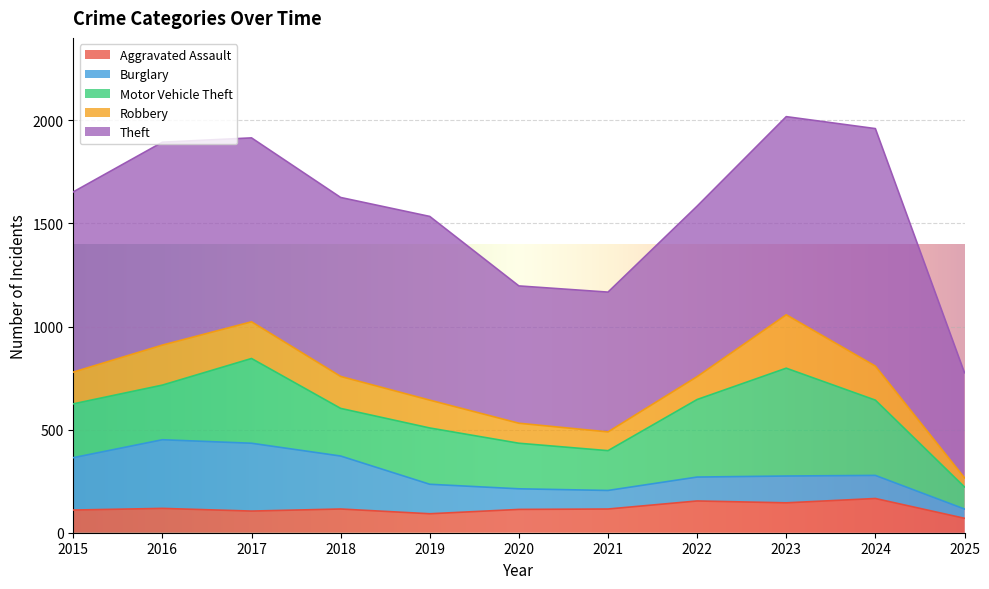

Where is the first local minimum for Motor Vehicle Theft?

2018